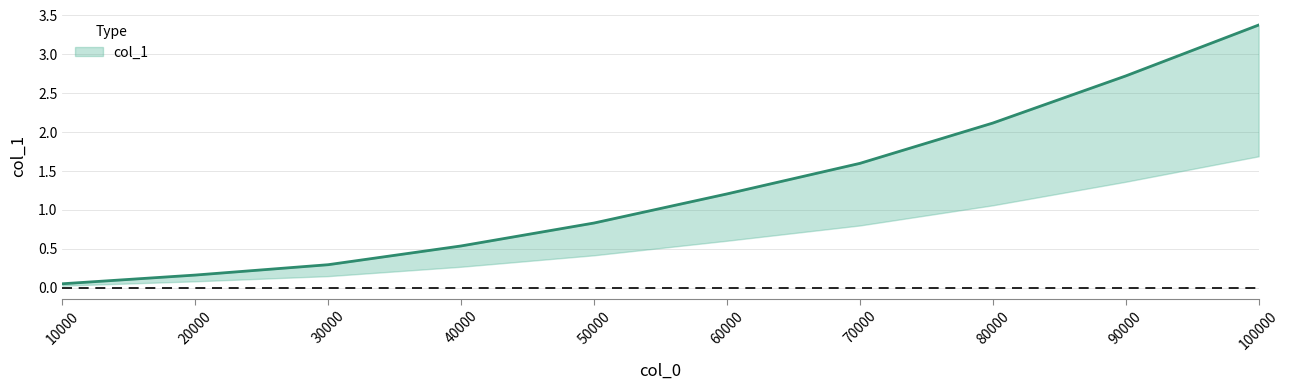

What is the change in value from 20000 to 30000?

+0.1